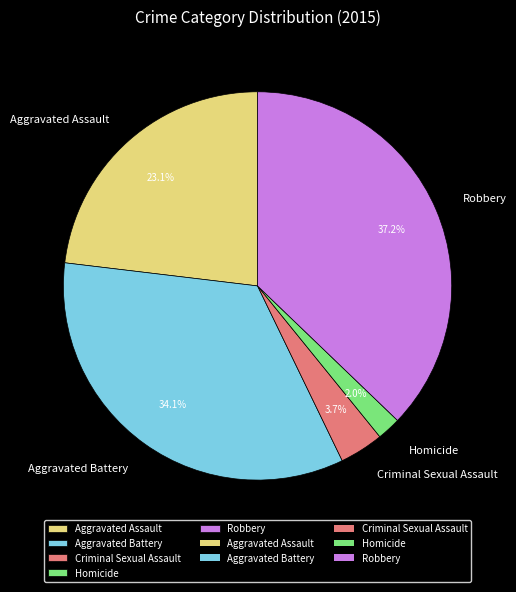

Does Aggravated Assault account for over 50% of the chart?

No